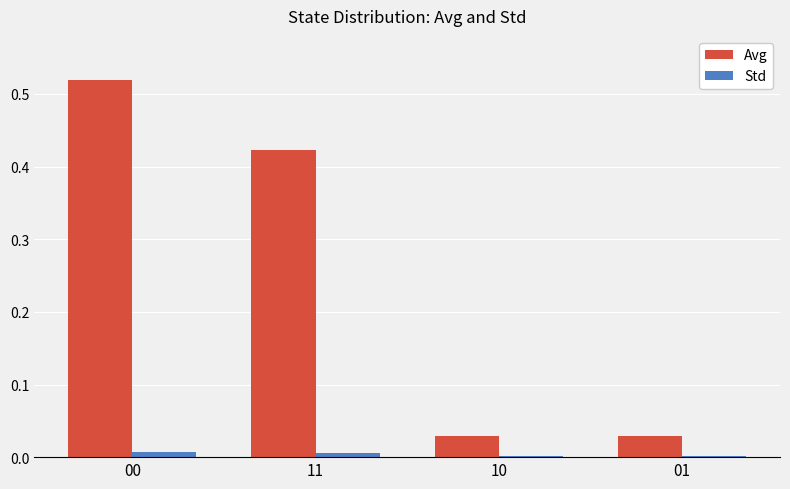

The Std series shows 0.0 at 11. True or false?

True